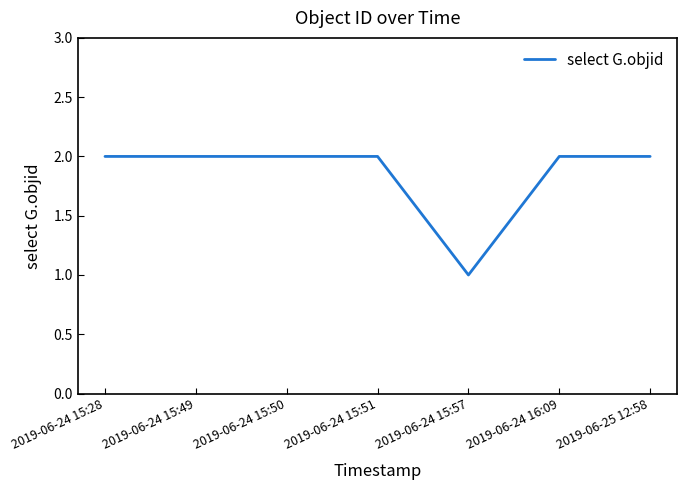

What is the average value?

2